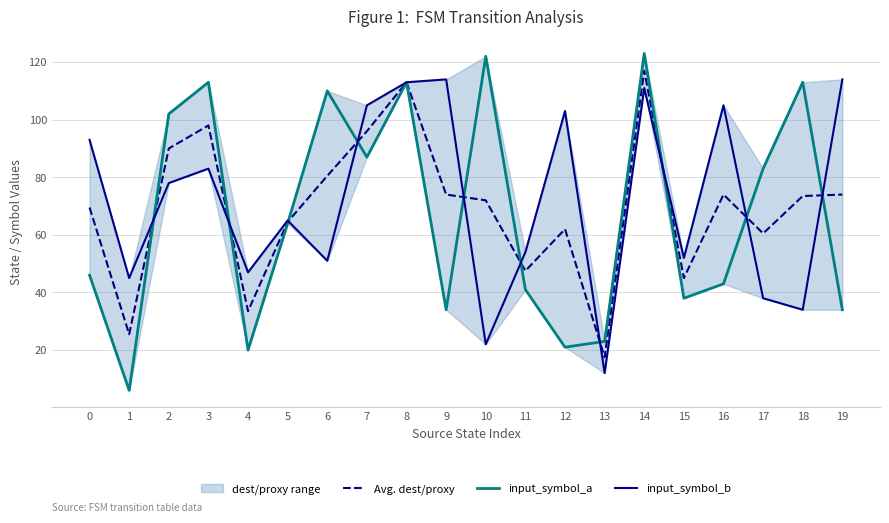

At 7, list the series in order from largest to smallest.

input_symbol_b, Avg. dest/proxy, input_symbol_a